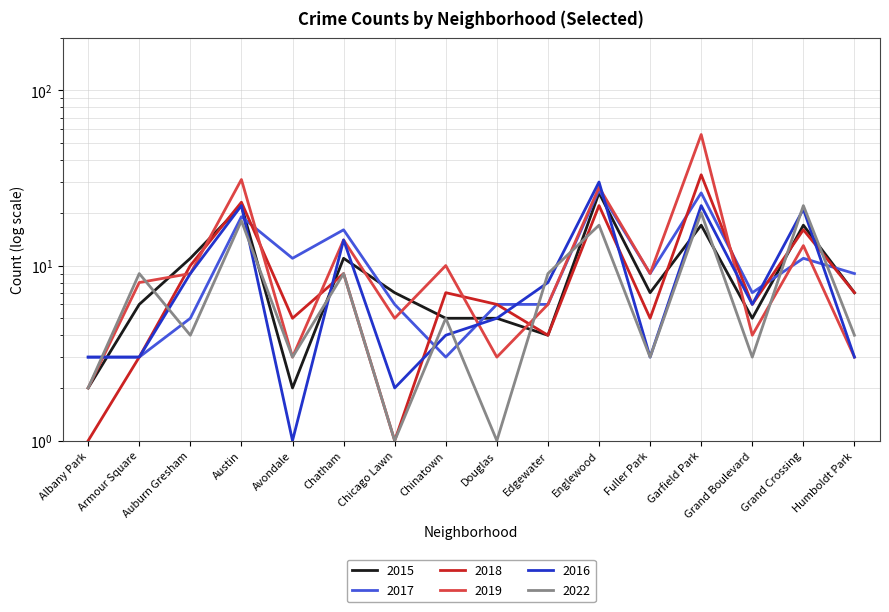

True or false: 2015 has a value of 17 at Garfield Park.

True